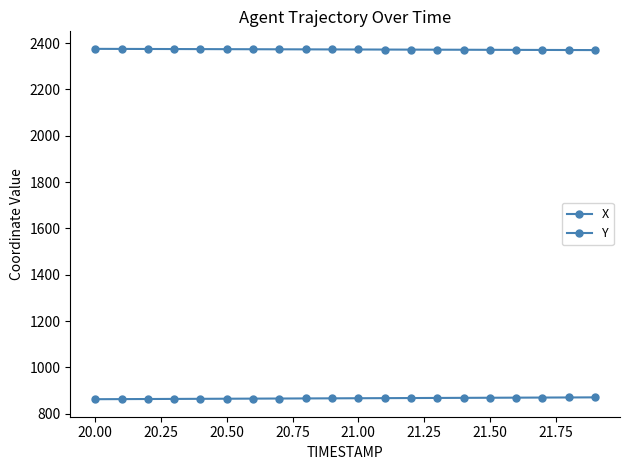

Is this an area chart (filled region under the line)?

No